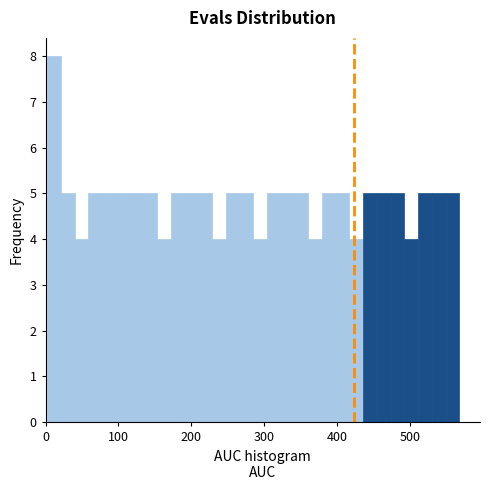

Around what value on the x-axis is the tallest bar? Give the approximate position of its centre, as read against the axis.

10